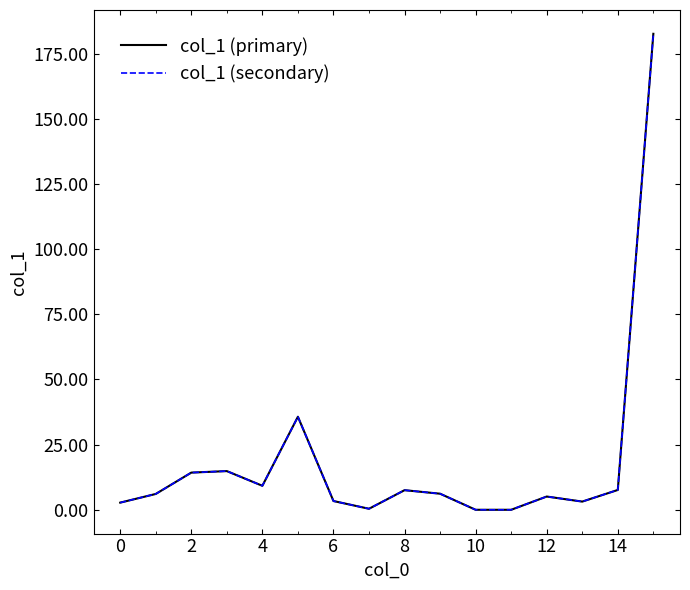

Does the chart display data point markers on the line(s)?

No